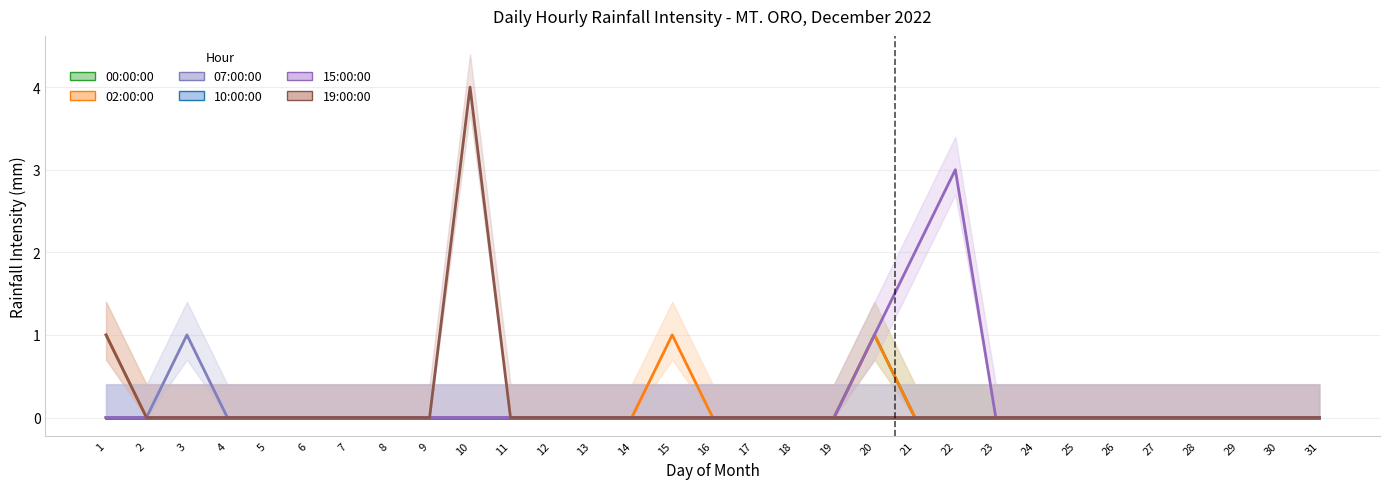

Which category has the highest value in the 07:00:00 (line) series?

3